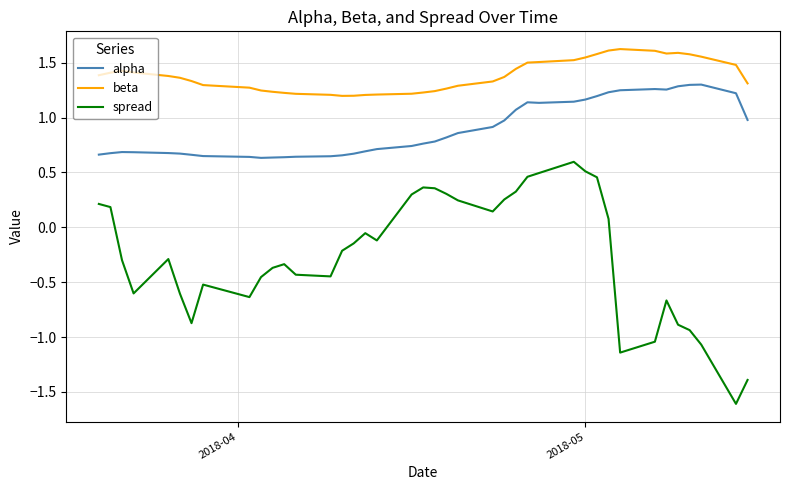

List the series in order of their overall mean, highest first.

beta, alpha, spread